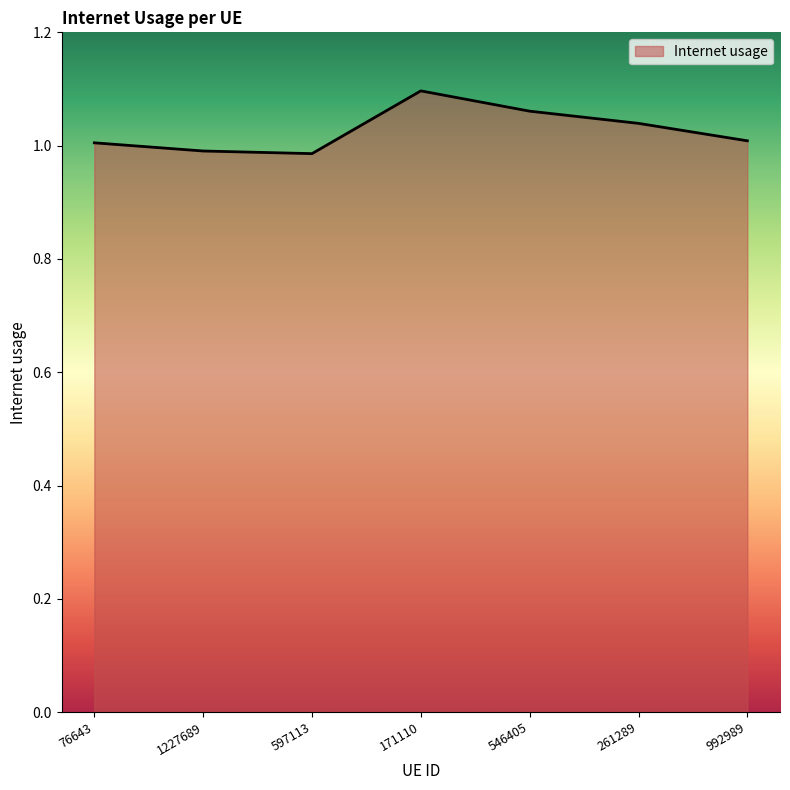

At which category does the chart reach its peak across all series?

171110